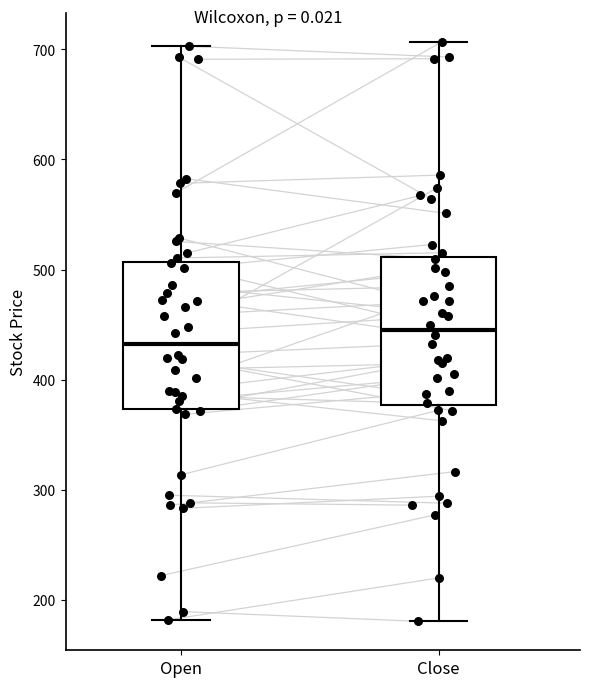

Which box has the lowest median line?

Open